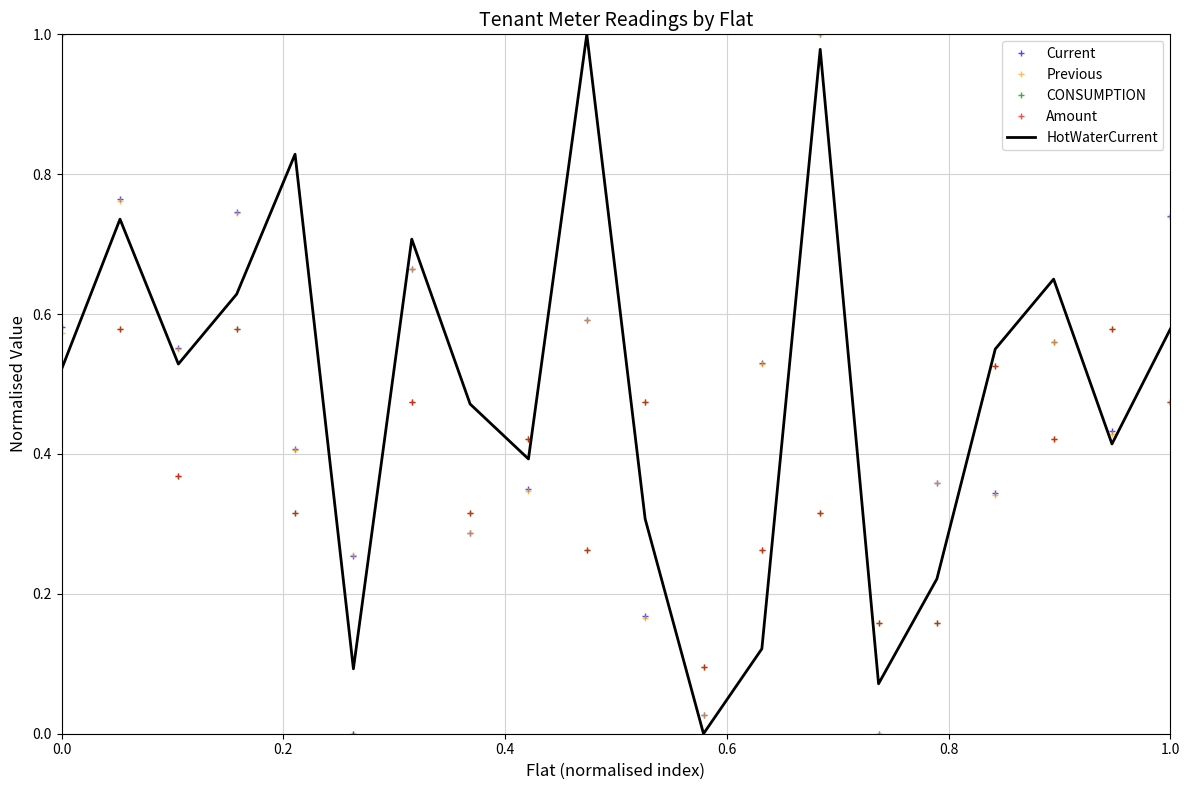

How many distinct data groups are displayed?

5